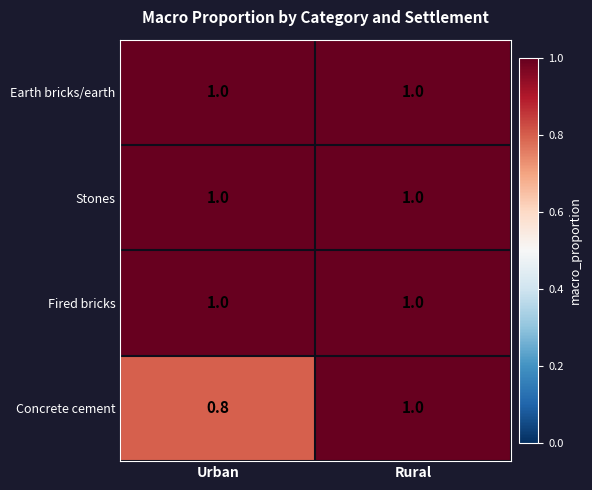

Rank the categories by Concrete cement value from lowest to highest.

Urban, Rural